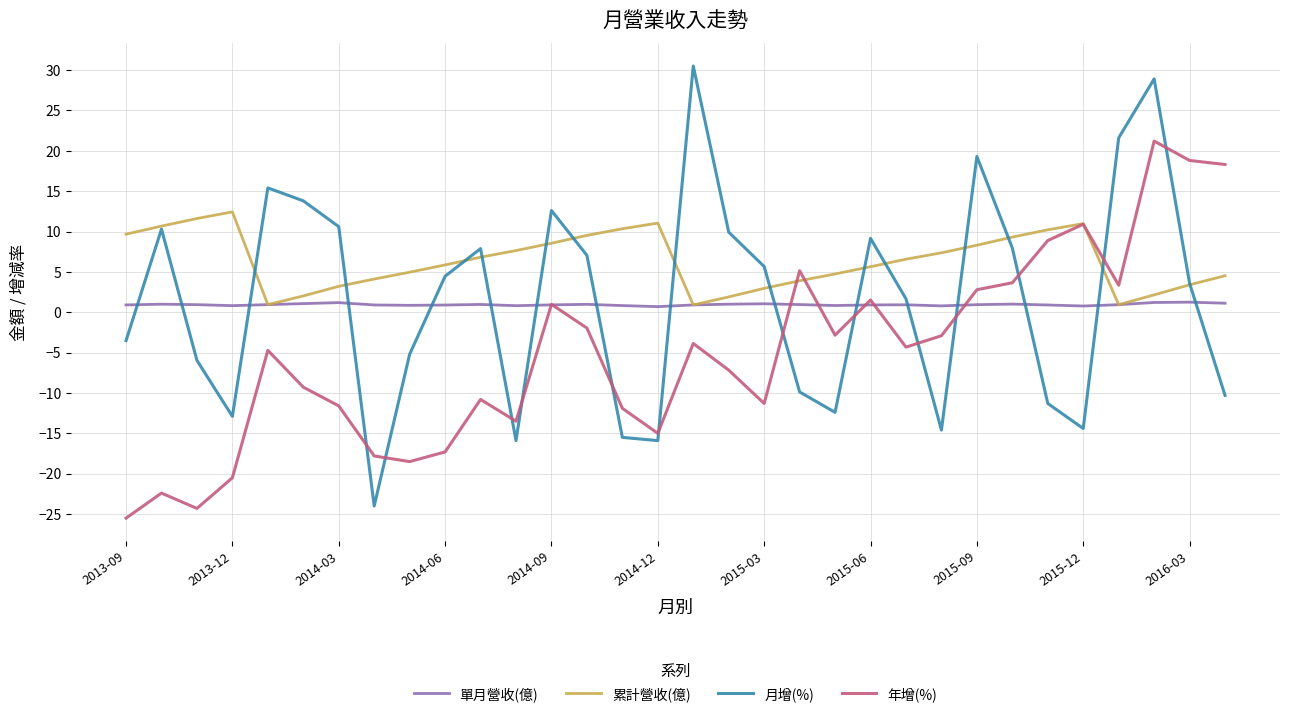

True or false: 月增(%) and 單月營收(億) cross at least once.

True